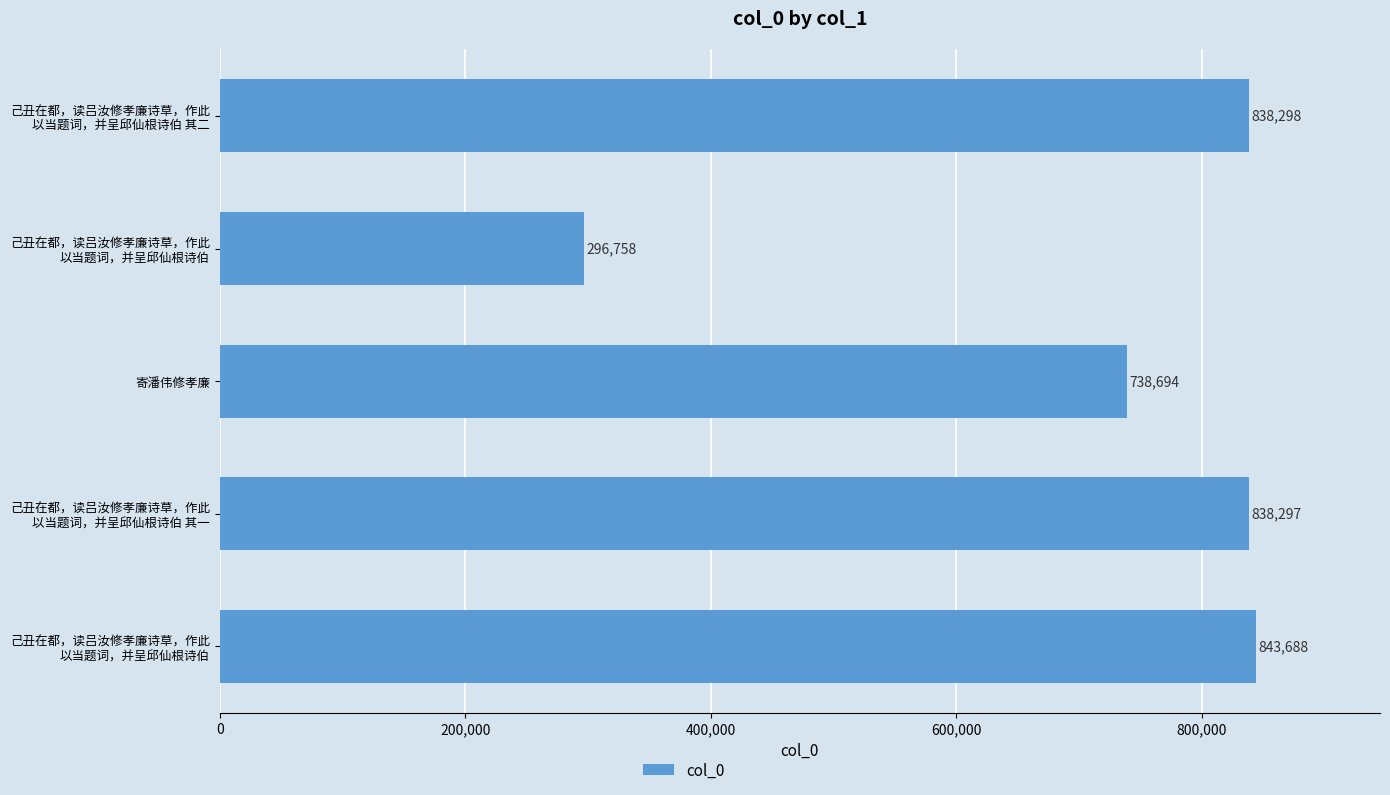

How many data points are less than 838297?

2